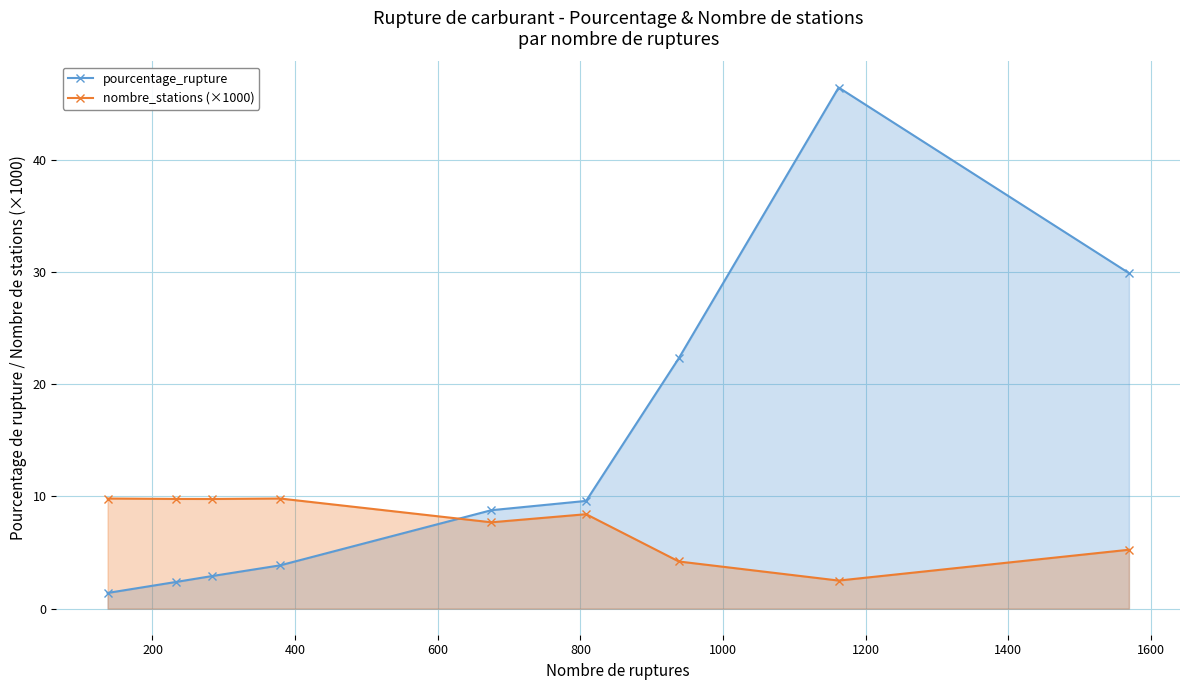

Reading left to right, extract all data points from this chart.

pourcentage_rupture: 1.4	2.4	2.9	3.9	8.8	9.6	22.3	46.4	29.9
nombre_stations (×1000): 9.8	9.8	9.8	9.8	7.7	8.4	4.2	2.5	5.2